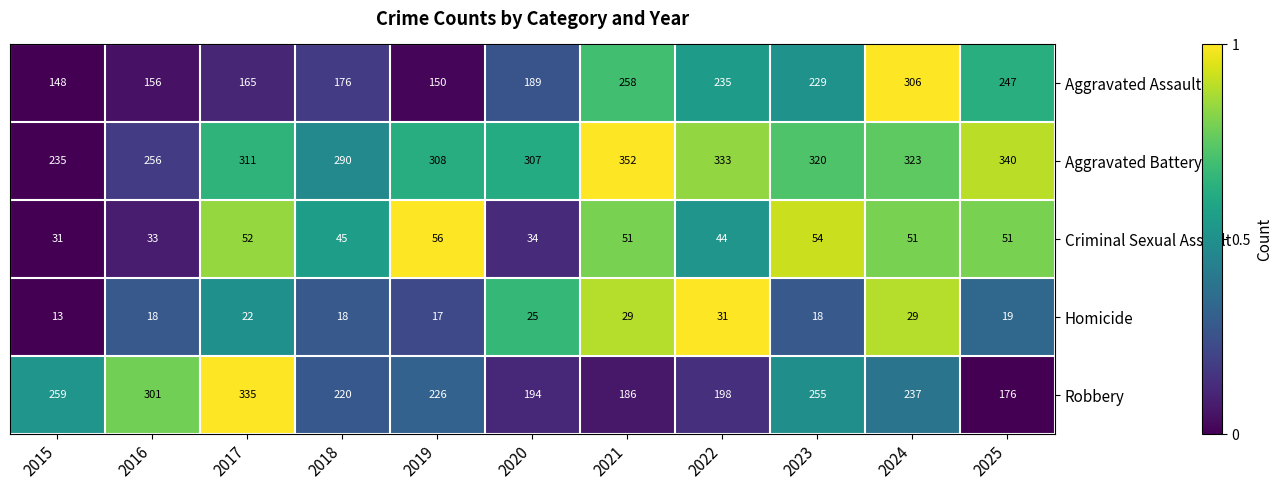

Which series has the largest total across all categories?

Aggravated Battery